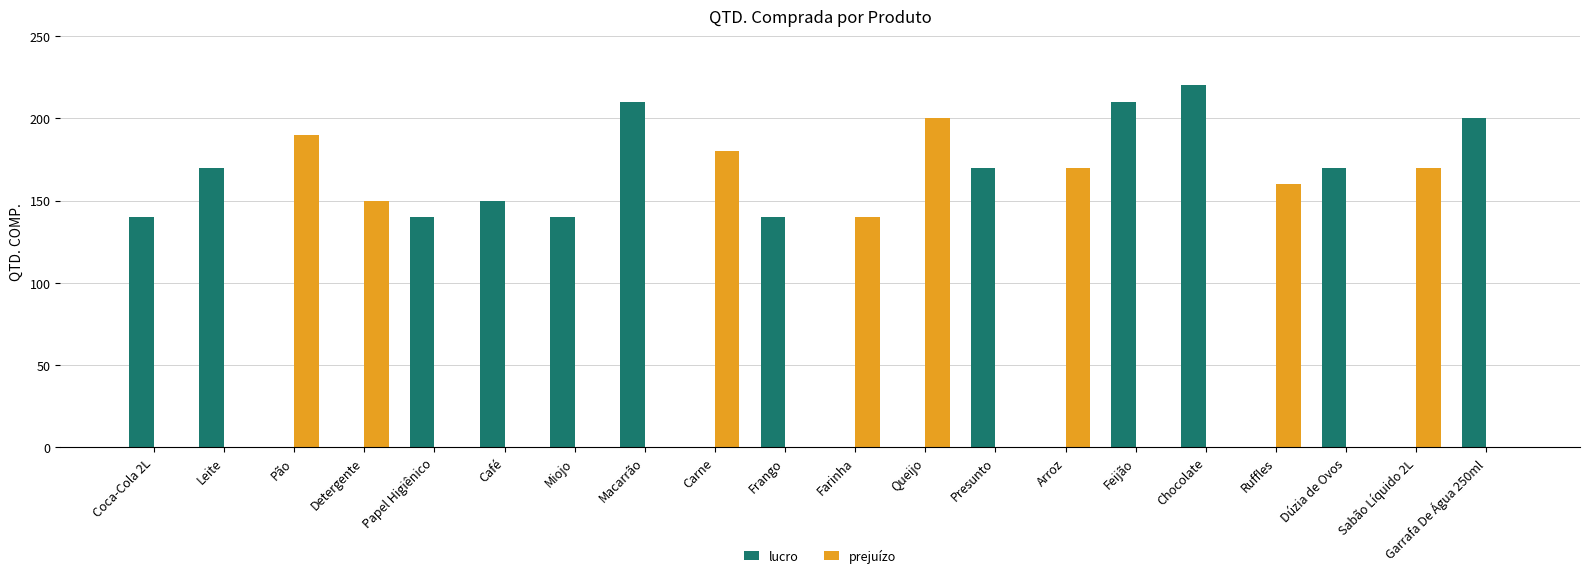

What is the greatest value displayed?

220